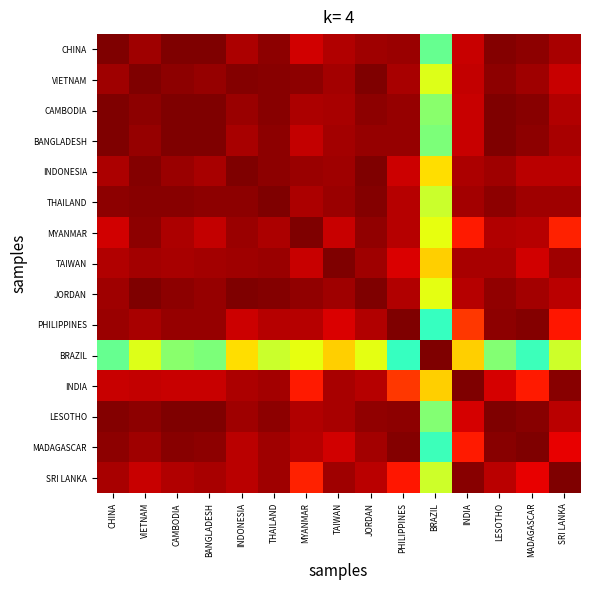

List the series in order of their peak value, highest first.

CHINA, VIETNAM, MYANMAR, PHILIPPINES, INDIA, CAMBODIA, BANGLADESH, INDONESIA, THAILAND, TAIWAN, MADAGASCAR, SRI LANKA, BRAZIL, JORDAN, LESOTHO